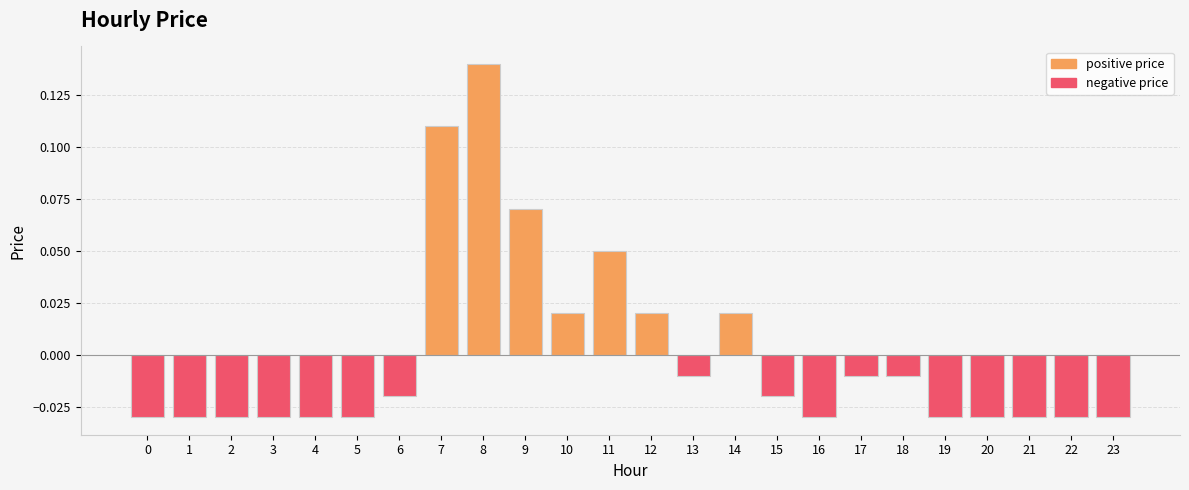

At which label does the data first exceed 0?

7